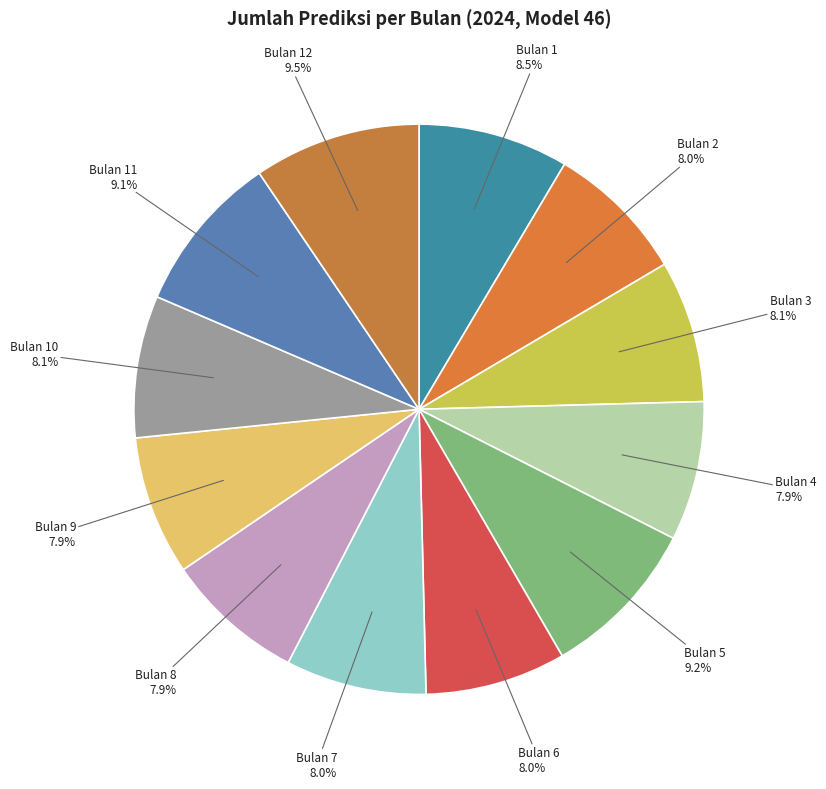

Count the number of slices in the pie.

12